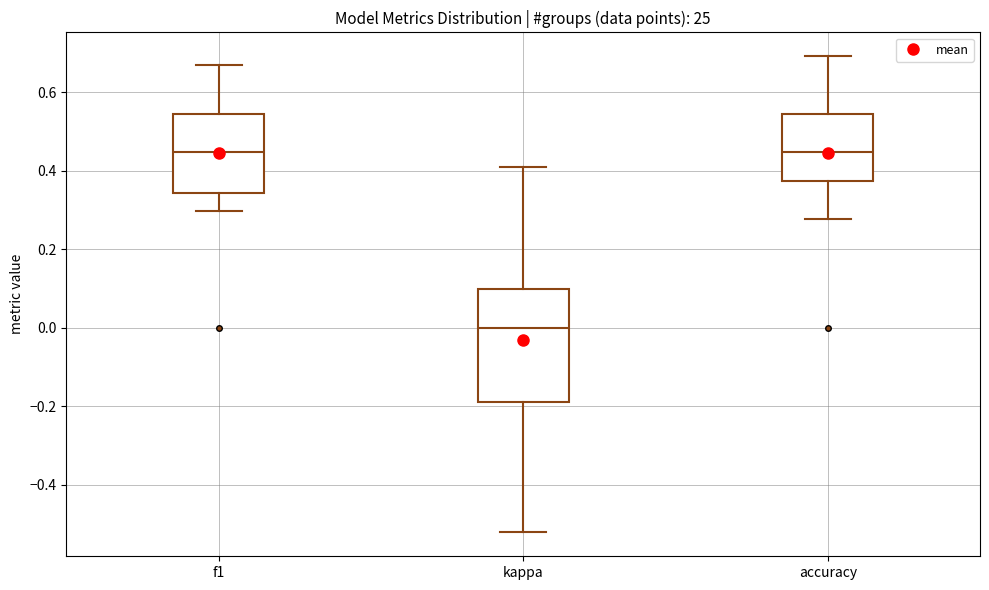

Which box has the lowest median line?

kappa